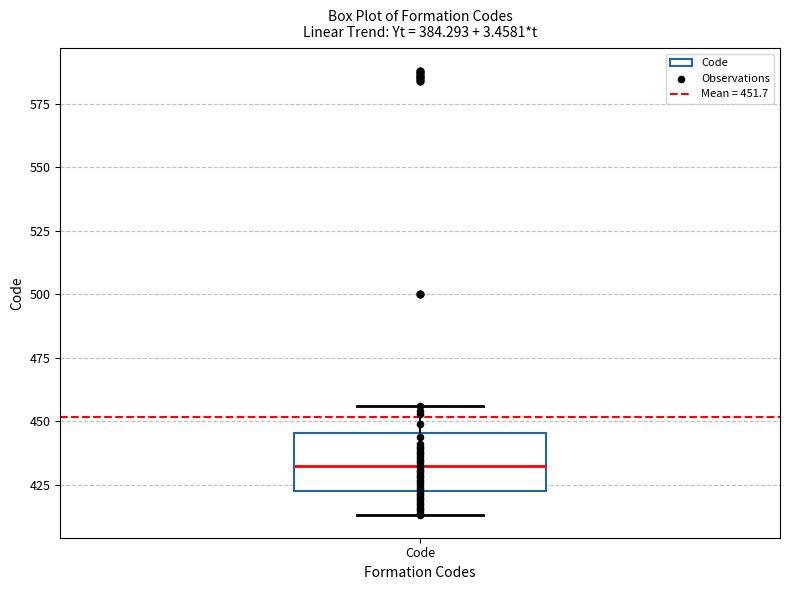

Where does the lower whisker of the box for Code end on the y-axis? The values are not printed on the chart, so give them approximately, as read against the axis.

415